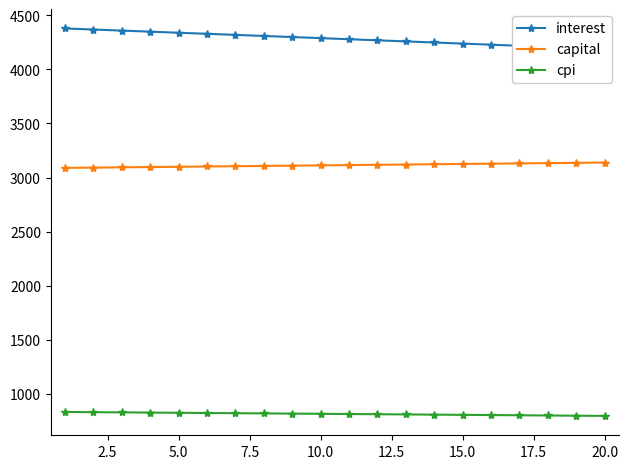

List the series in order of their overall mean, highest first.

interest, capital, cpi